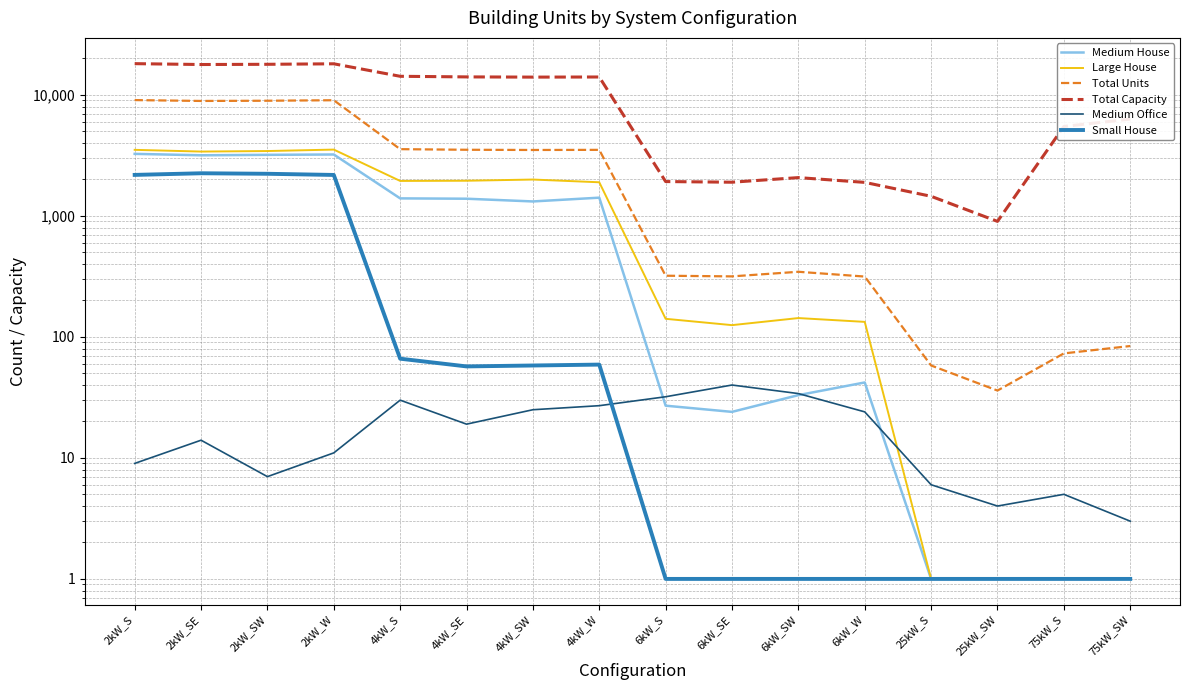

What is the smallest value displayed?

1